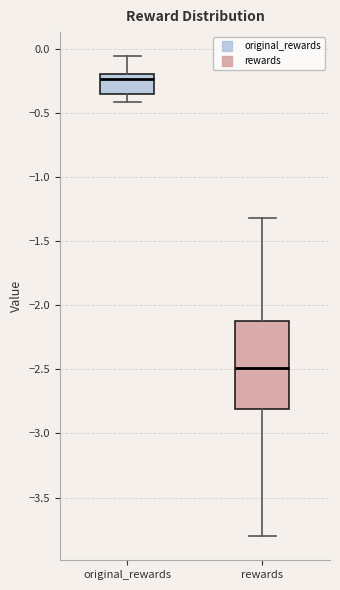

Reading left to right, transcribe this box plot: for each box, give where its median line is, the range the box spans, and where its two whiskers end, as read against the y-axis. The values are not printed on the chart, so give them approximately, as read against the axis.

original_rewards: median -0.25, box -0.35 to -0.20, whiskers -0.40 to -0.05
rewards: median -2.50, box -2.80 to -2.10, whiskers -3.80 to -1.30